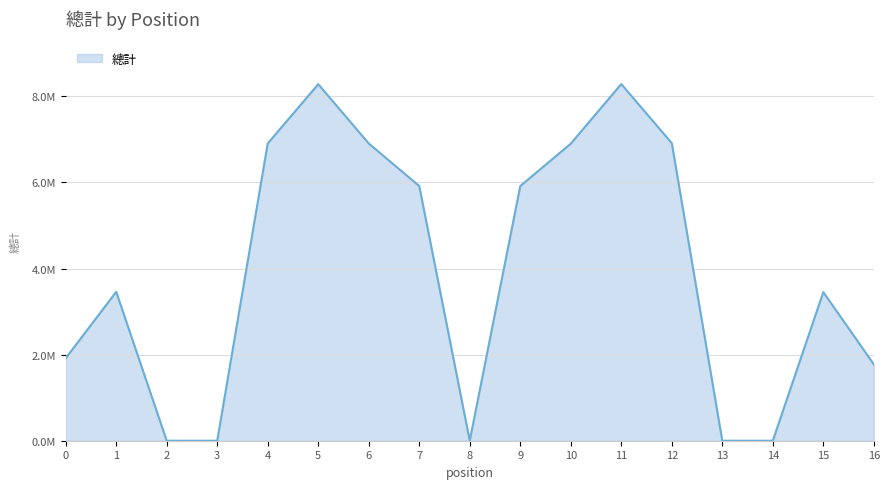

Reading left to right, extract all data points from this chart.

1916000.0	3459750.0	0.0	0.0	6906653.8	8283589.8	6907022.5	5917743.2	0.0	5916948.5	6902452.5	8287201.1	6913427.5	0.0	0.0	3452875.0	1774000.0